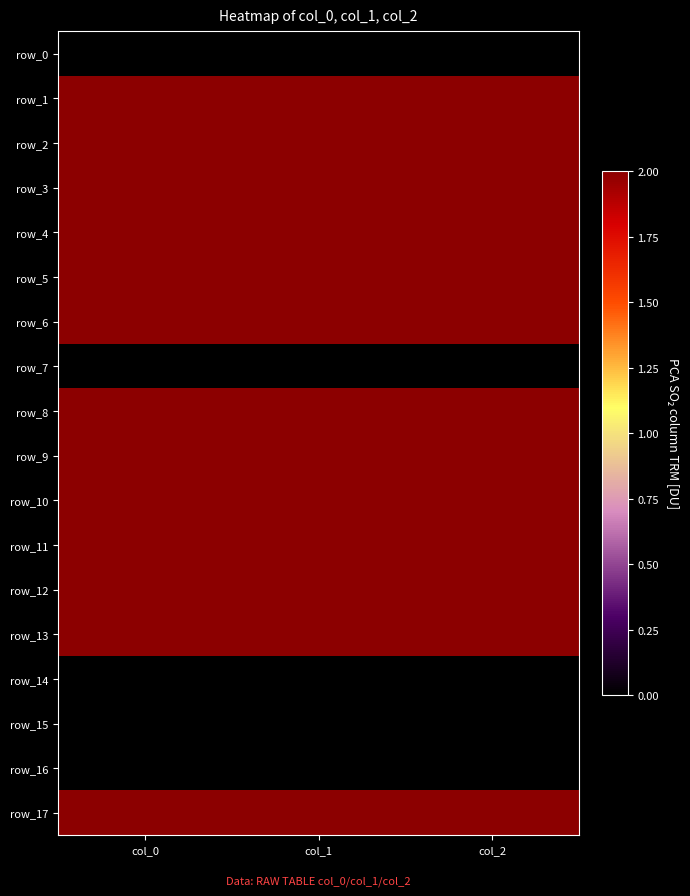

Which series has the largest range (max minus min)?

row_13